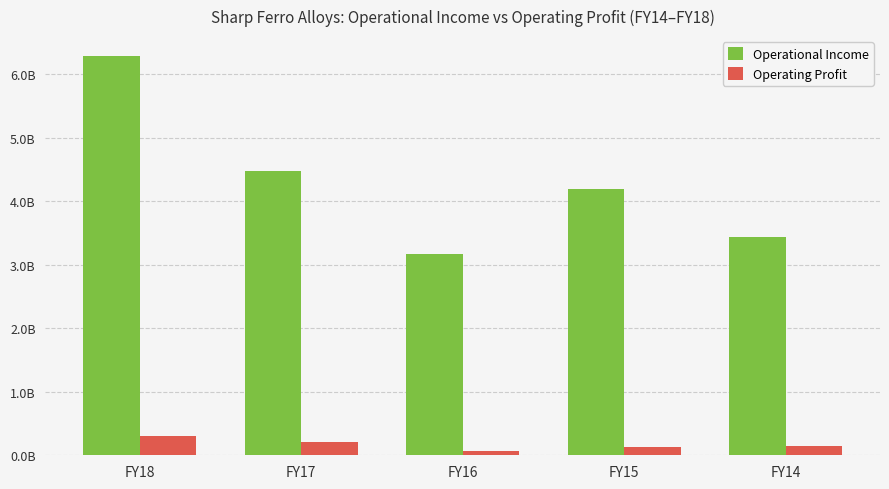

Which series has the largest total across all categories?

Operational Income